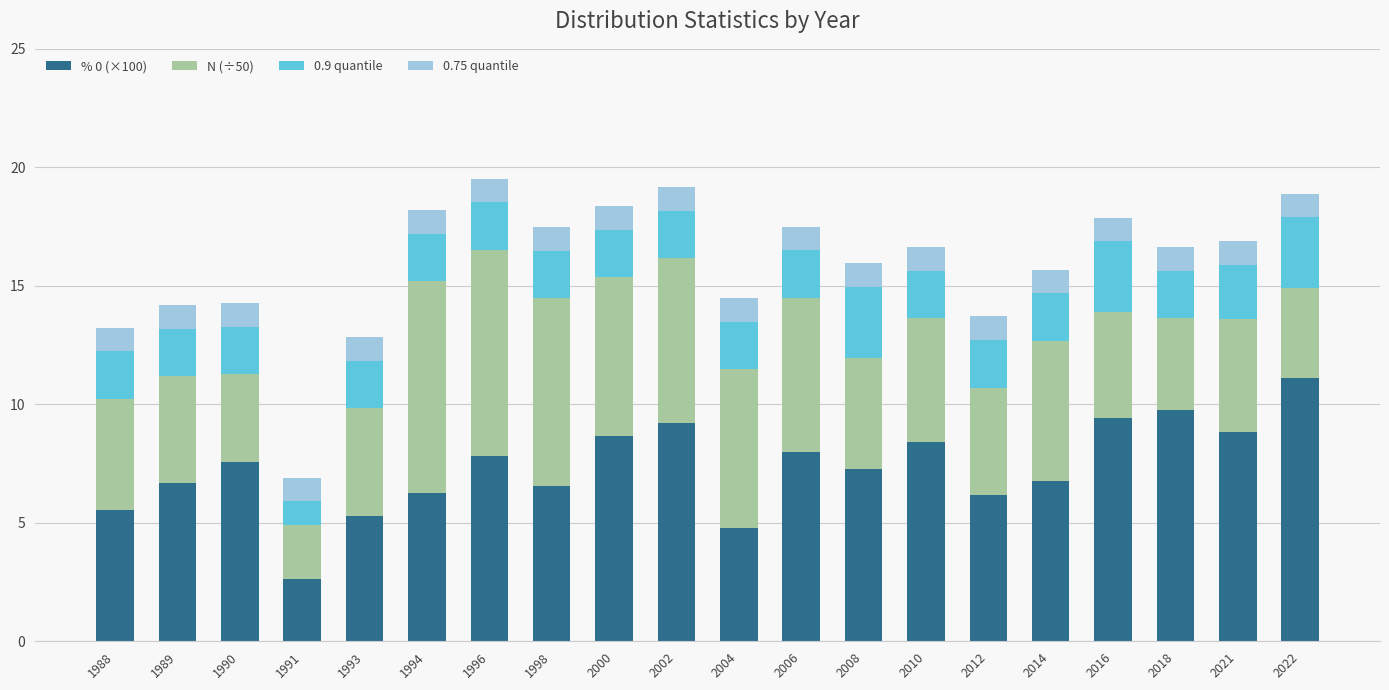

At which label does % 0 (×100) reach its minimum?

1991